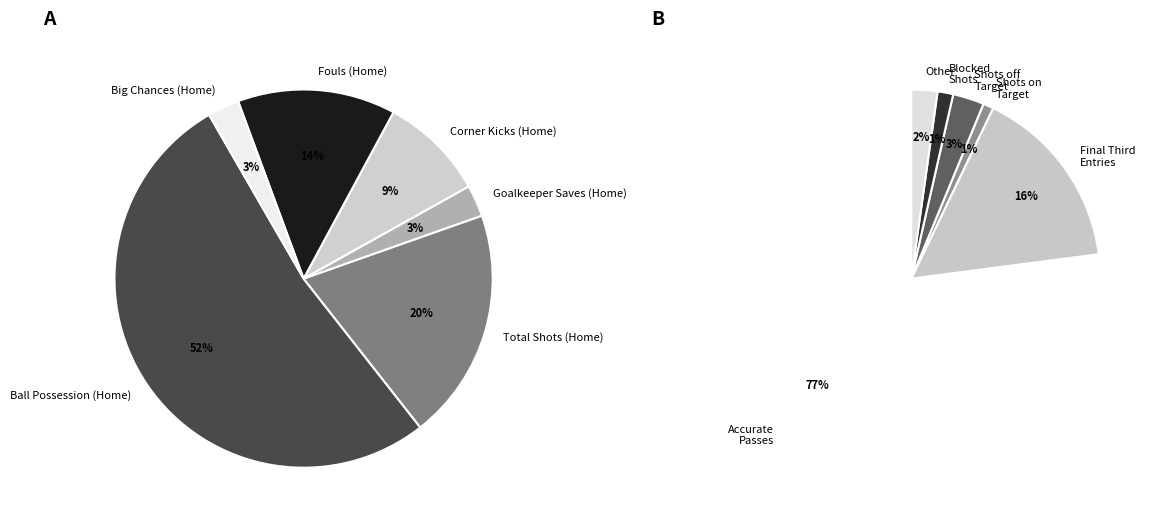

What percentage is the Ball Possession (Home) slice, to the nearest percent?

52%